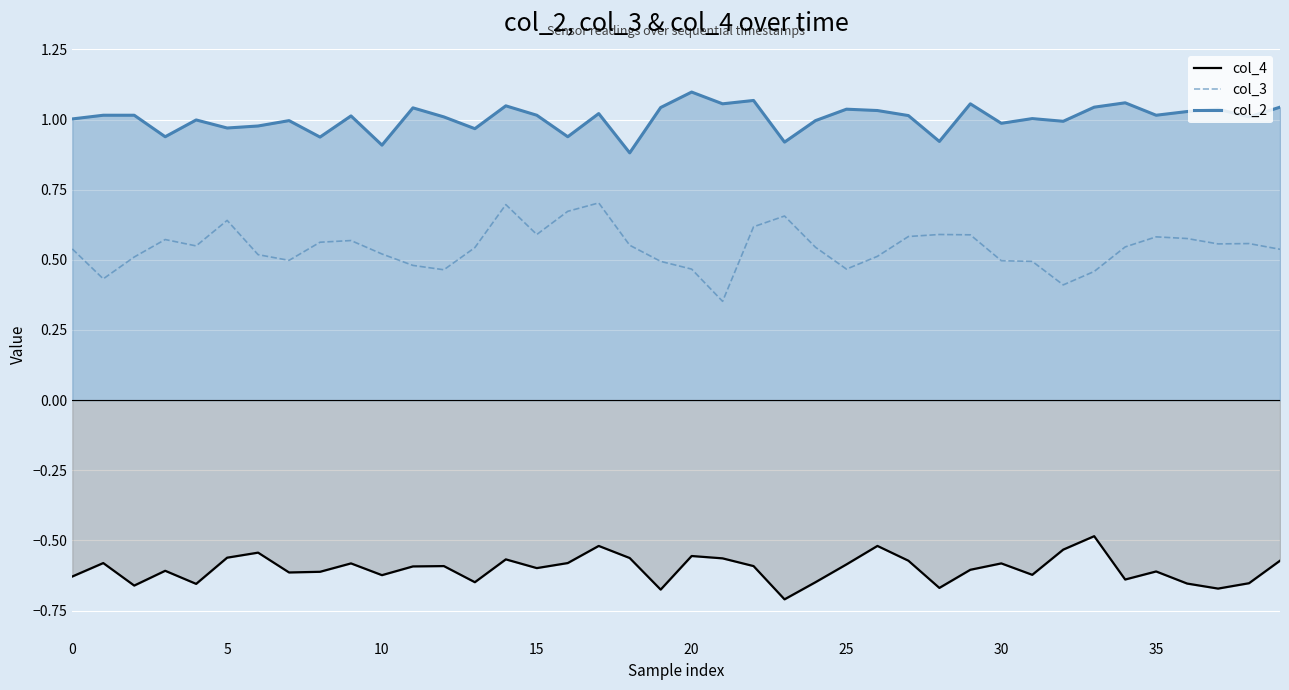

What is the spread (max minus min) of values at 32?

1.5